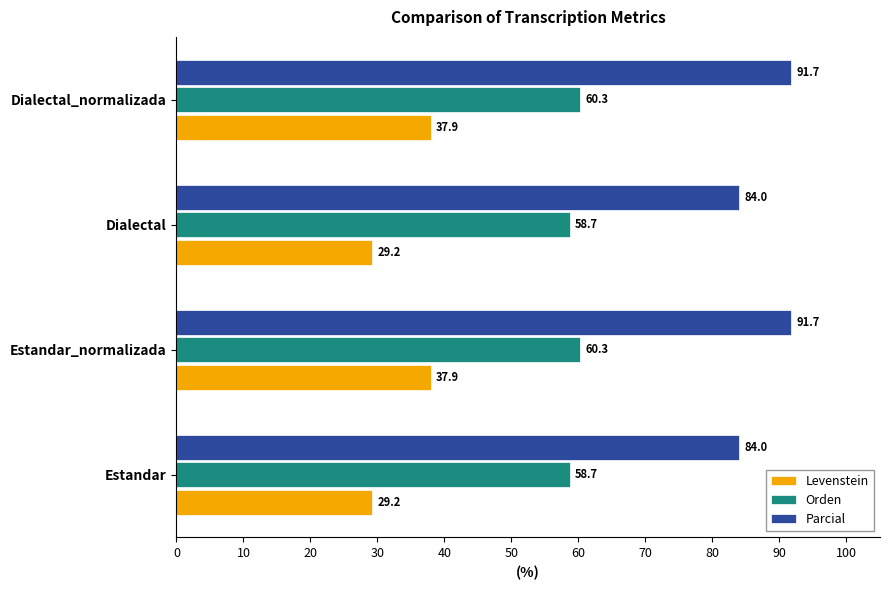

Rank the series by their average value, from highest to lowest.

Parcial, Orden, Levenstein